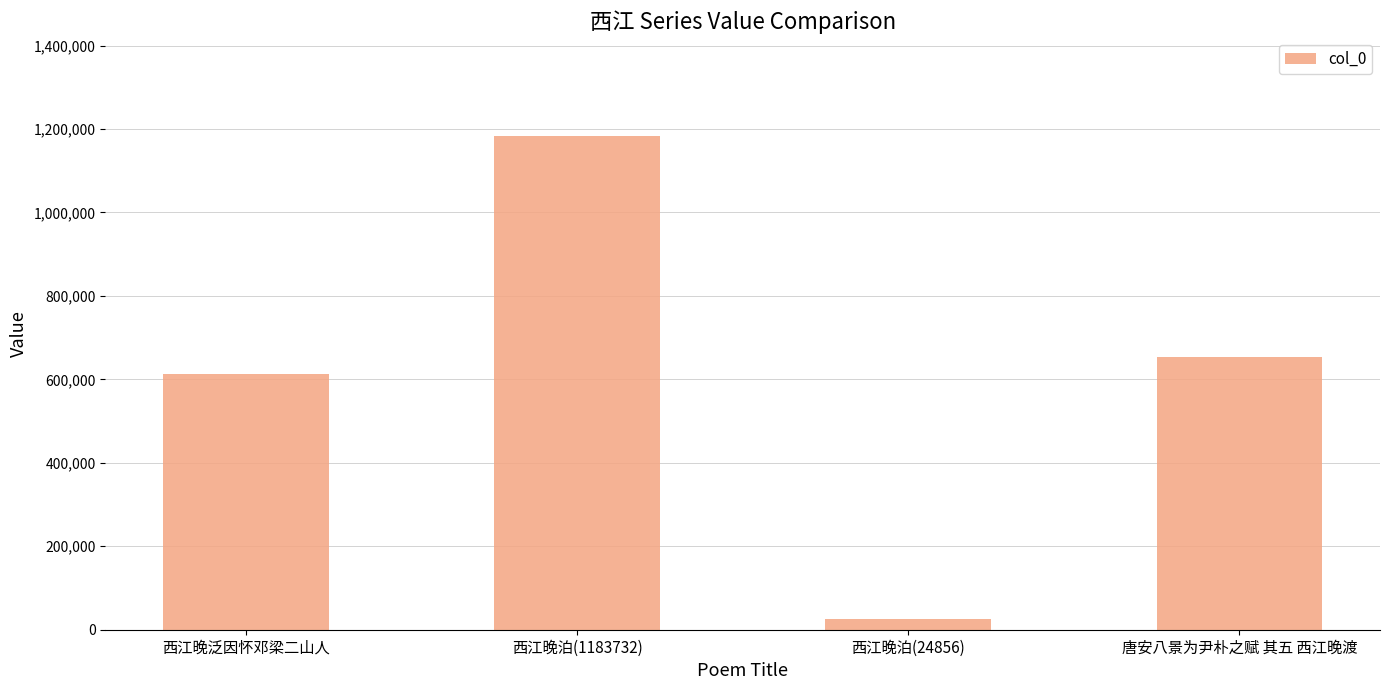

What is the sum of the values at 西江晚泊(1183732) and 唐安八景为尹朴之赋 其五 西江晚渡?

1837199